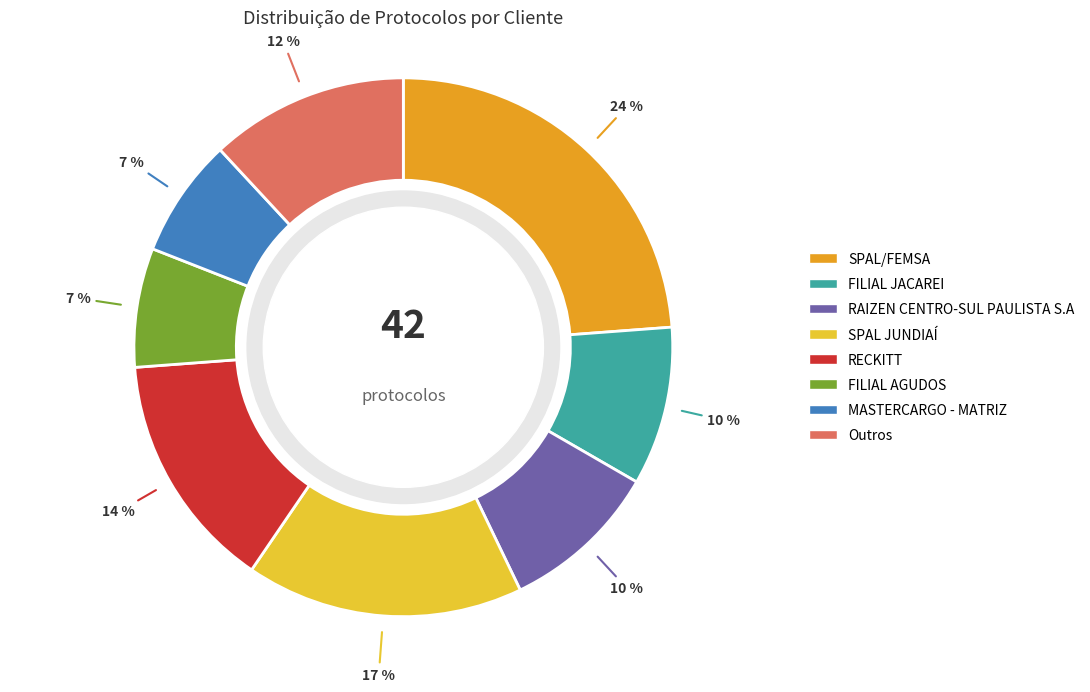

Between Outros and SPAL/FEMSA, which is larger?

SPAL/FEMSA